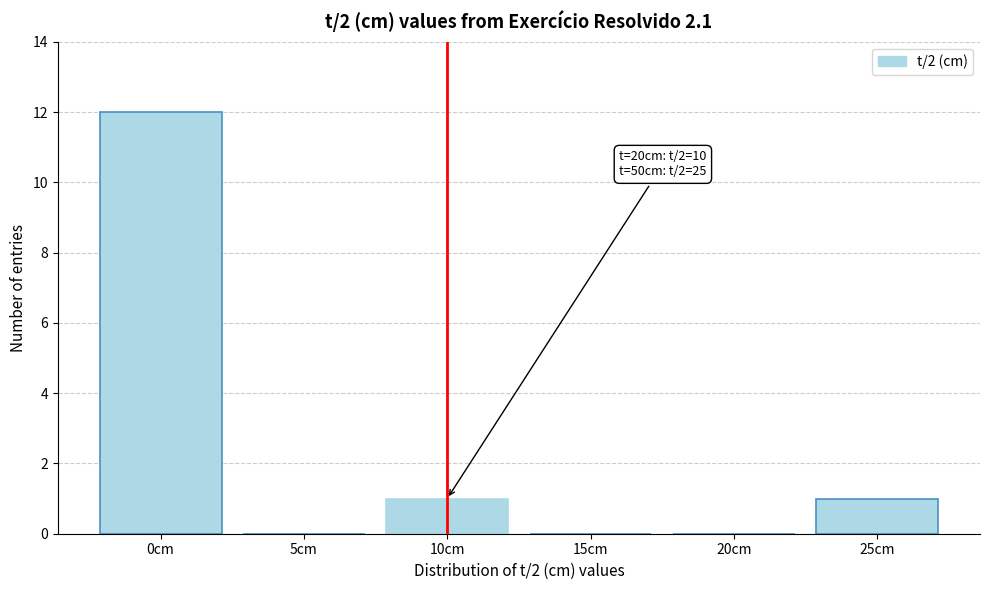

Reading right to left, extract all data points from this chart.

25cm=1	20cm=0	15cm=0	10cm=1	5cm=0	0cm=12